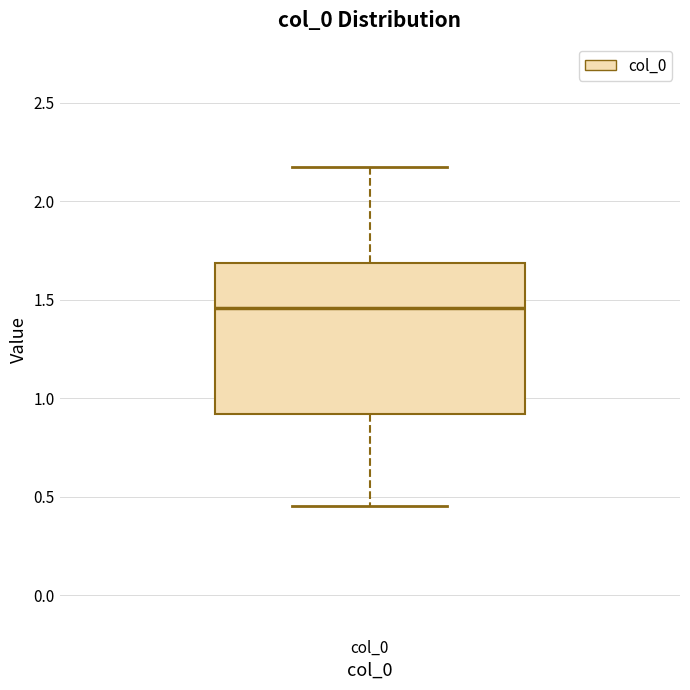

Where is the upper edge of the box for col_0 on the y-axis? The values are not printed on the chart, so give them approximately, as read against the axis.

1.70